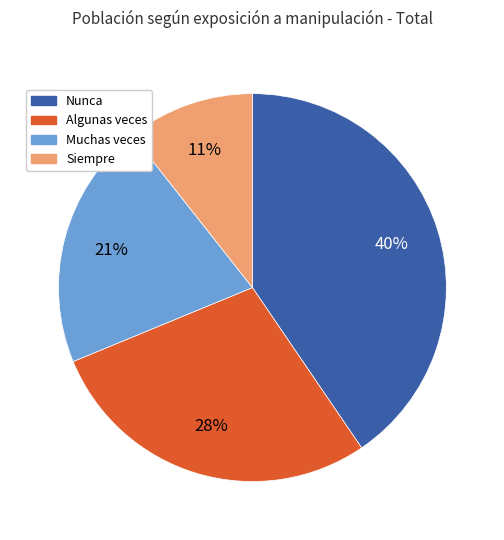

Does Nunca represent more than half of the total?

No